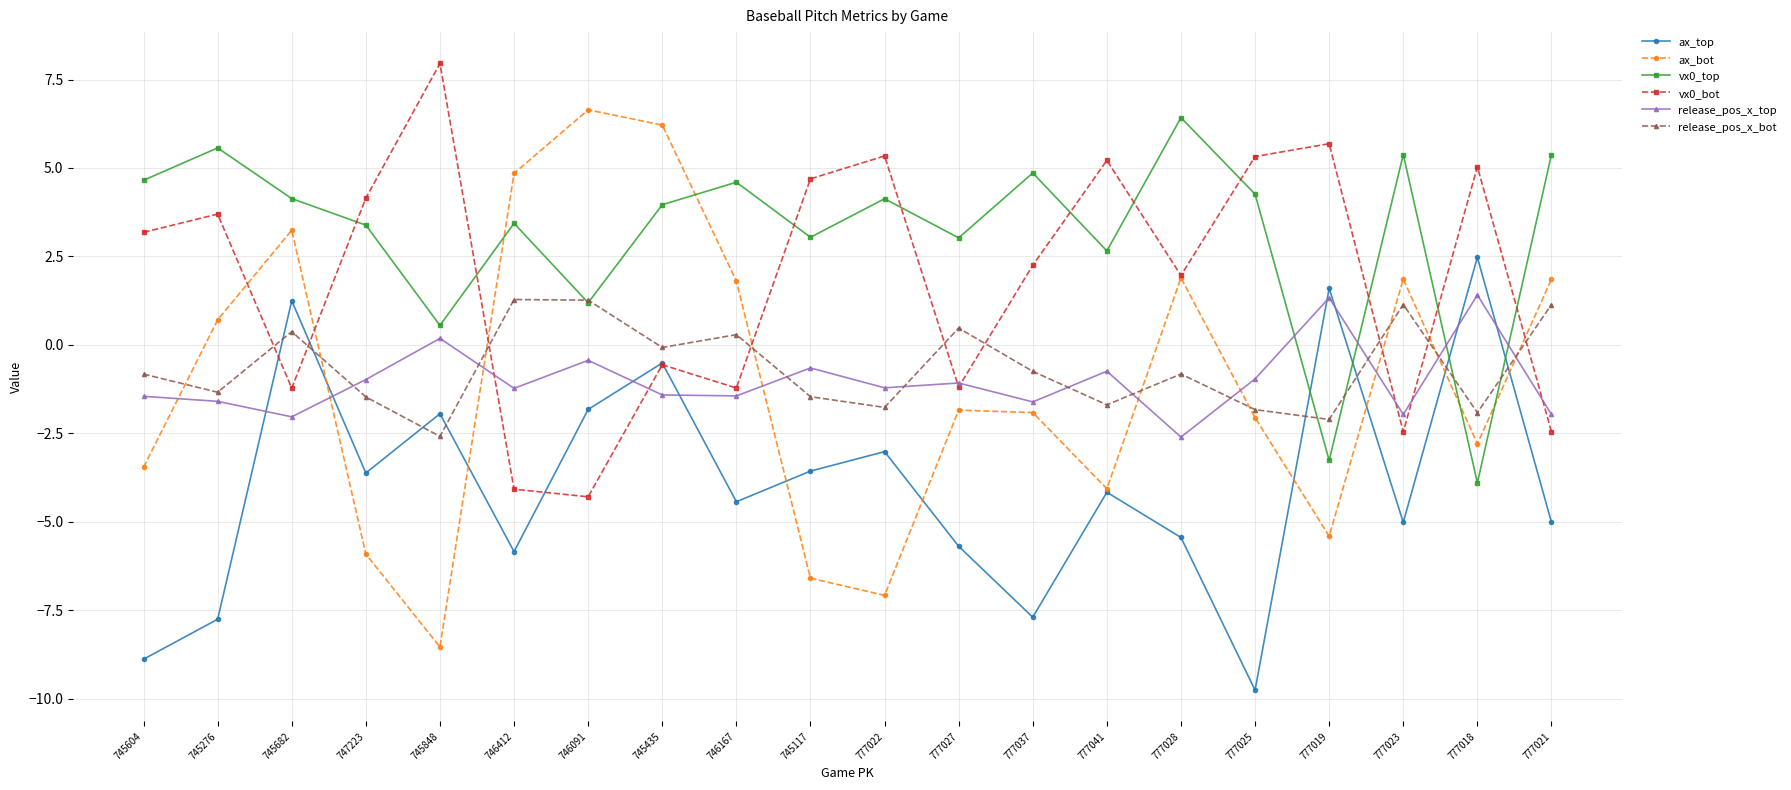

Between which two adjacent categories do release_pos_x_bot and ax_bot first intersect?

745604 and 745276